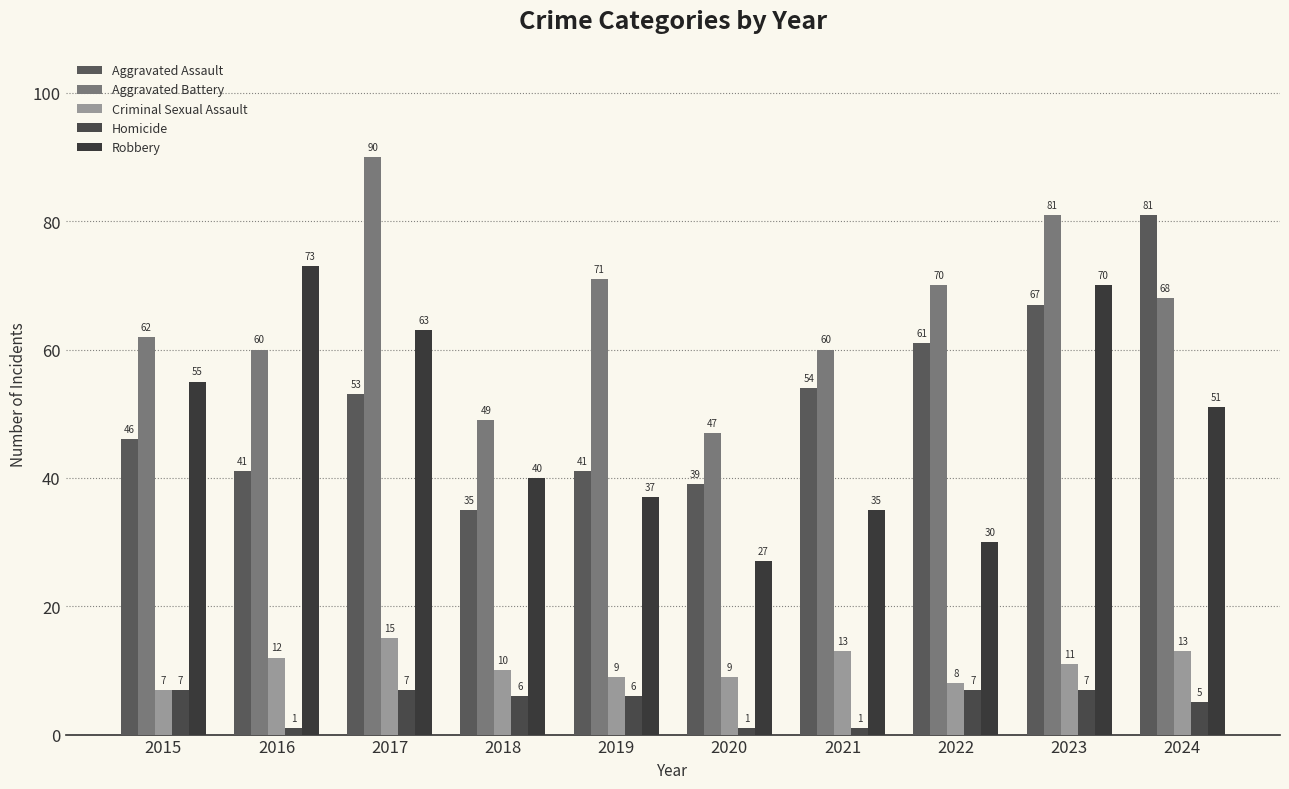

How many distinct data groups are displayed?

5